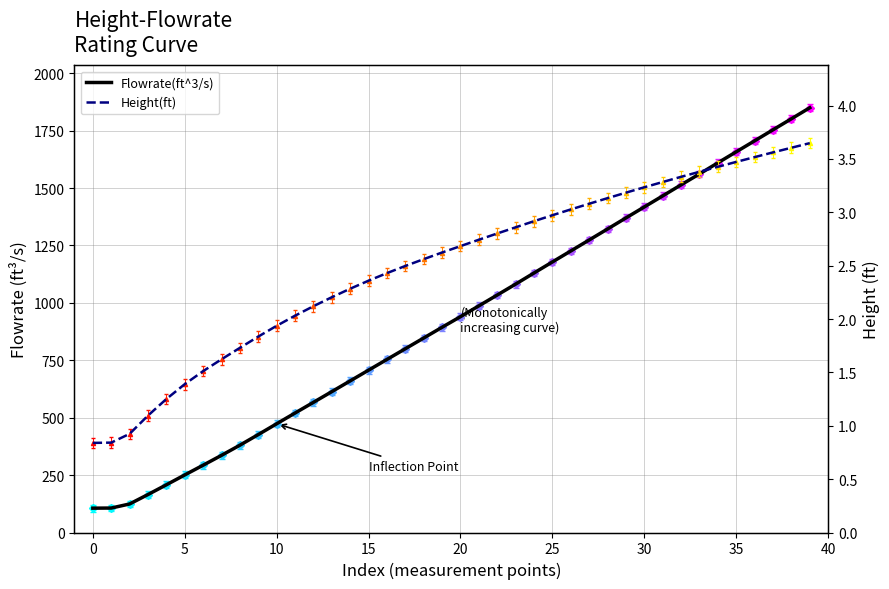

Which series has the largest total across all categories?

Flowrate(ft^3/s)